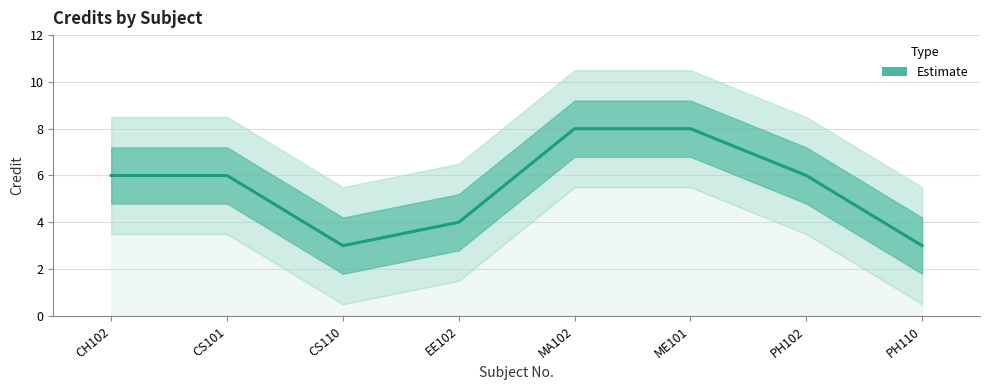

At which category does the chart reach its peak across all series?

MA102